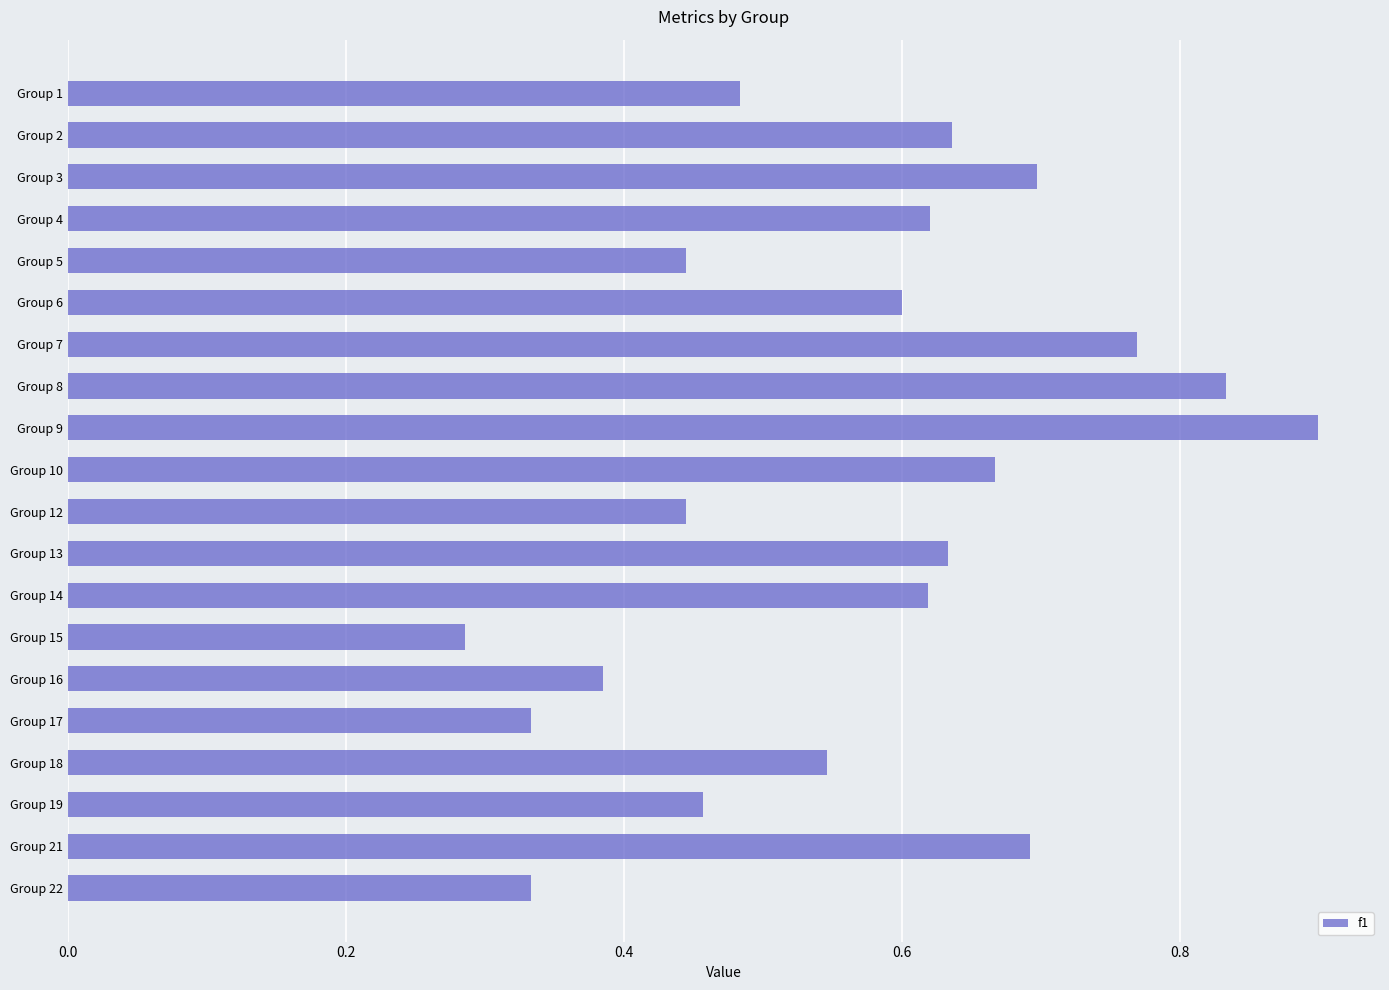

Which label corresponds to the largest value in the chart?

Group 9